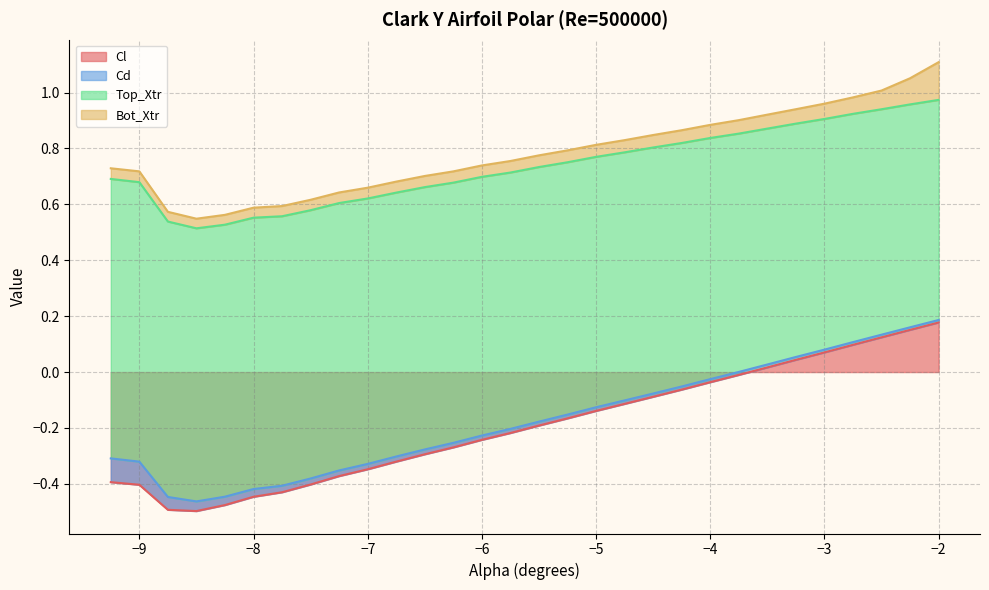

Between which two adjacent categories do Cd and Bot_Xtr first intersect?

-8.5 and -8.25